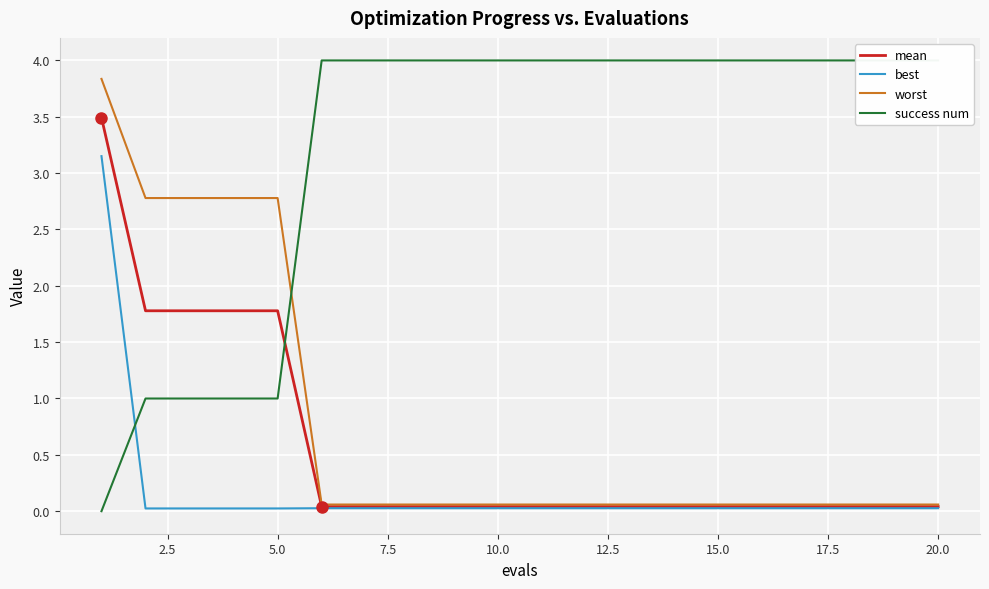

True or false: mean has a value of 2.6 at 5.0.

False